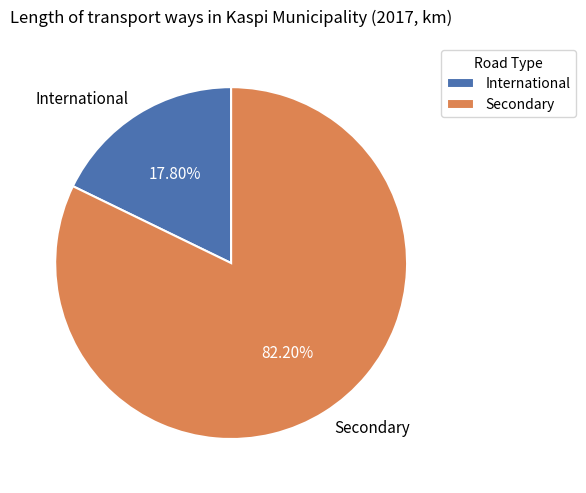

To the nearest percent, what is the difference between the International and Secondary slice percentages?

64%